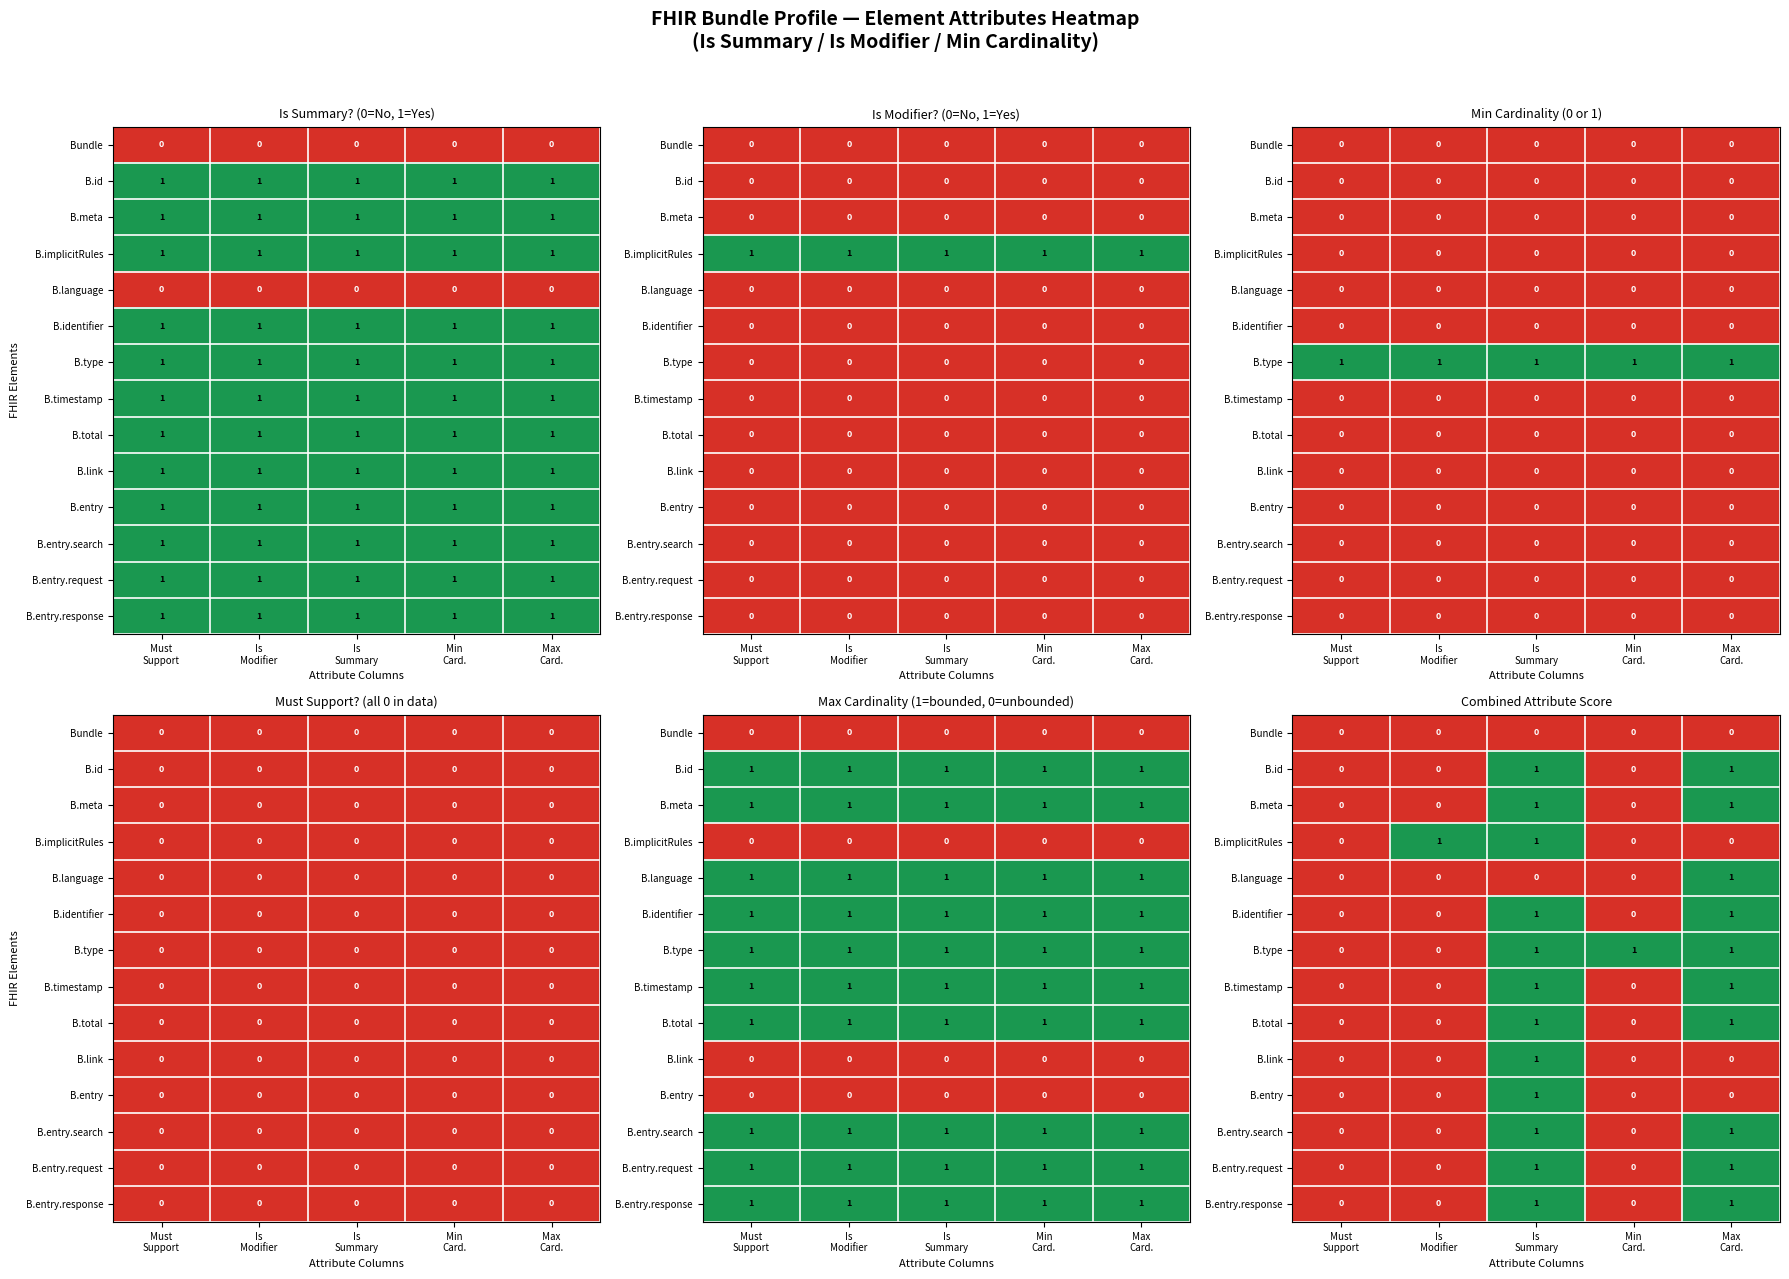

Between Is
Summary and Max
Card., which is larger?

Is
Summary